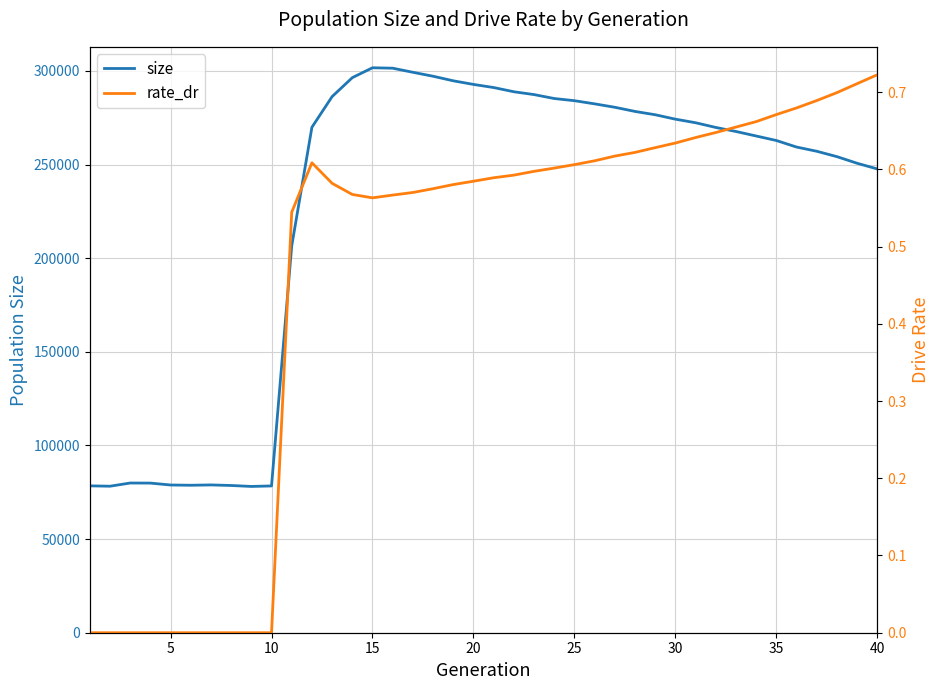

What is the maximum value for size?

301665